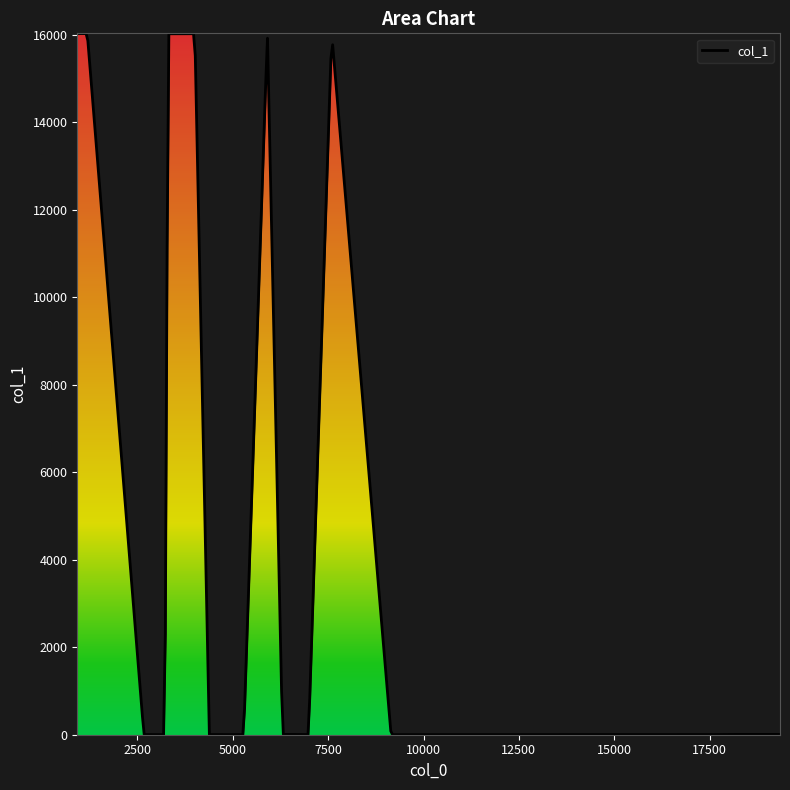

What is the difference between the maximum and minimum values?

16030.0